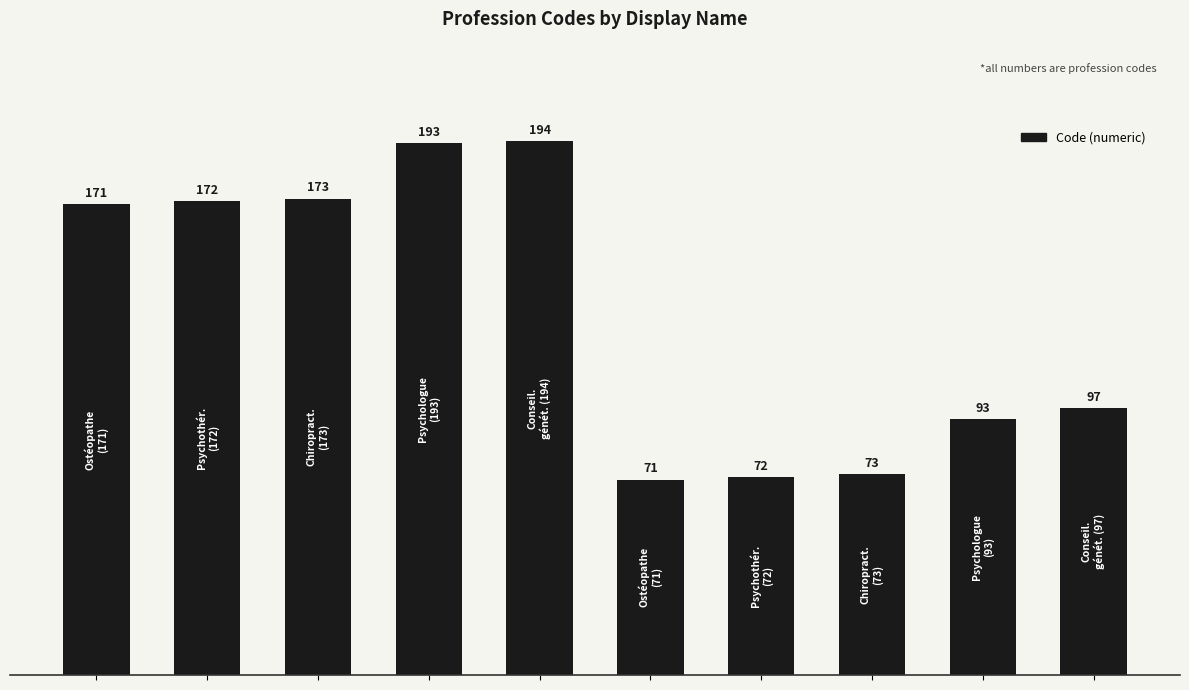

What is the minimum value shown in the chart?

71